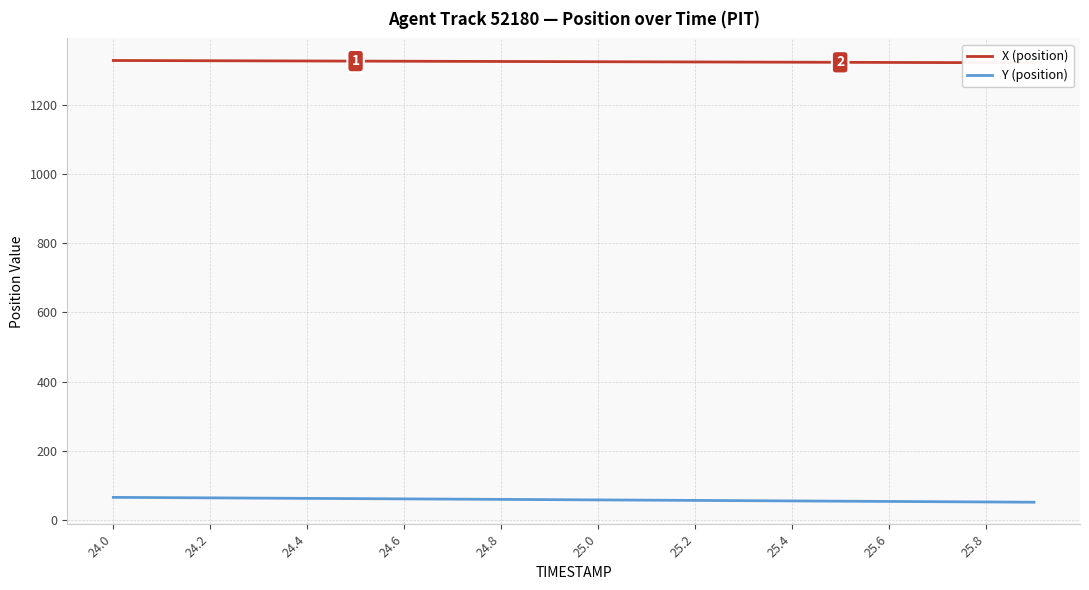

At how many categories does at least one series exceed 146?

20